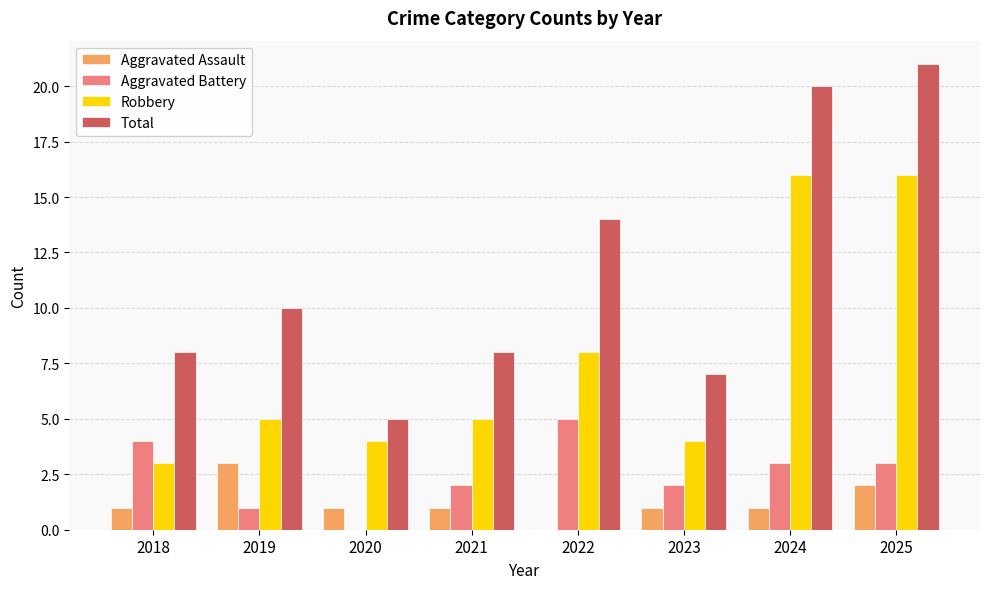

What is the total value across all series at 2019?

19